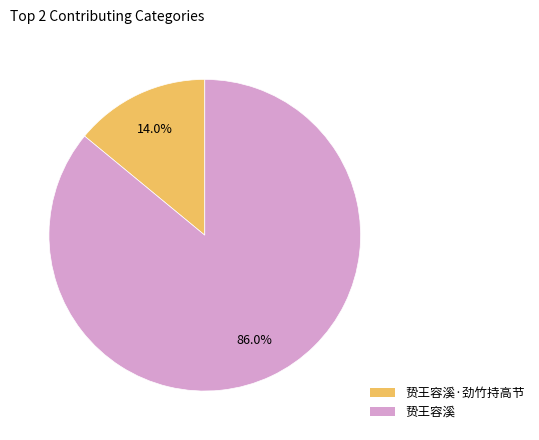

To the nearest percent, what percentage of the pie is 贽王容溪·劲竹持高节?

14%